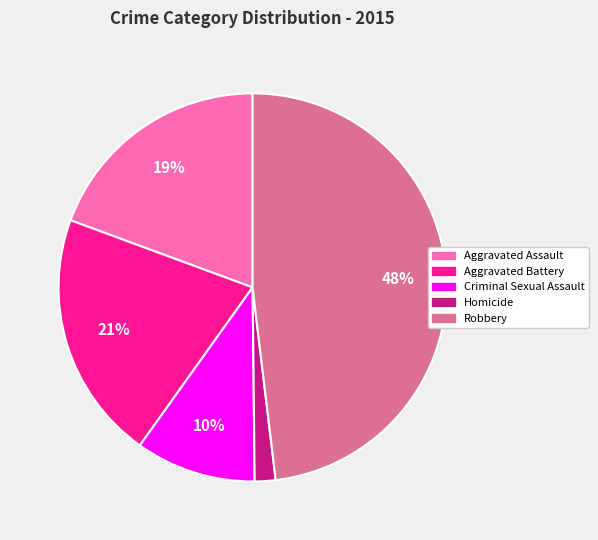

Which has a higher value, Criminal Sexual Assault or Homicide?

Criminal Sexual Assault